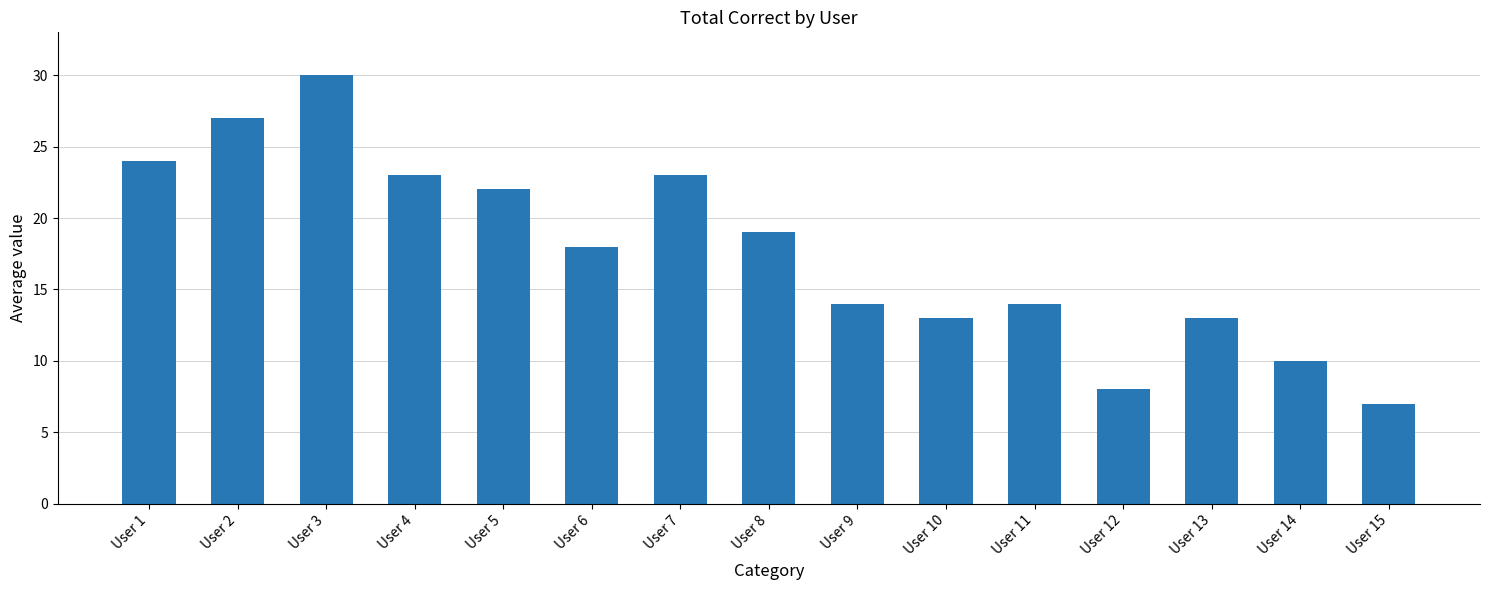

What is the difference between the second highest and second lowest values?

19